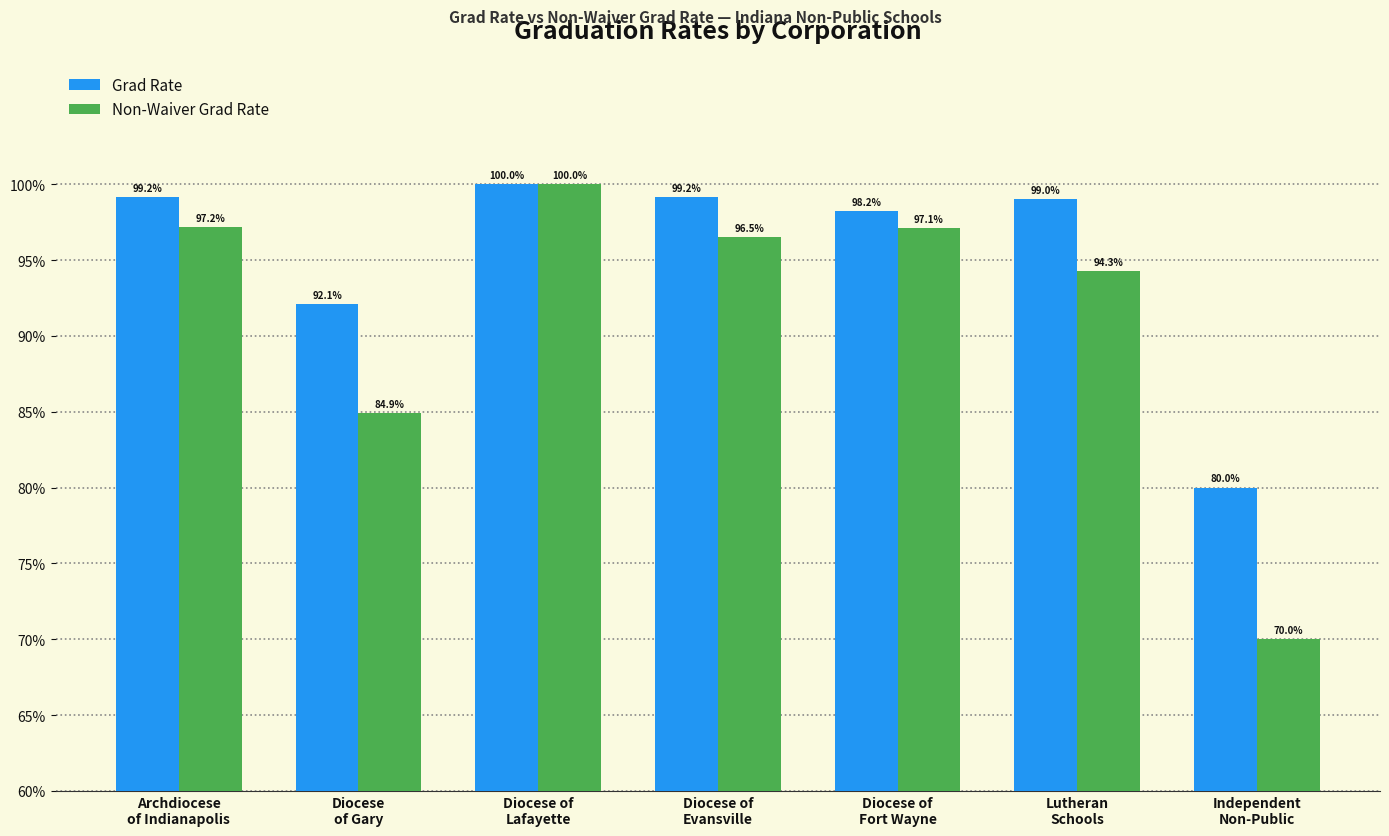

Reading left to right, list all the values displayed in this chart.

Grad Rate: 1.0	0.9	1.0	1.0	1.0	1.0	0.8
Non-Waiver Grad Rate: 1.0	0.8	1.0	1.0	1.0	0.9	0.7